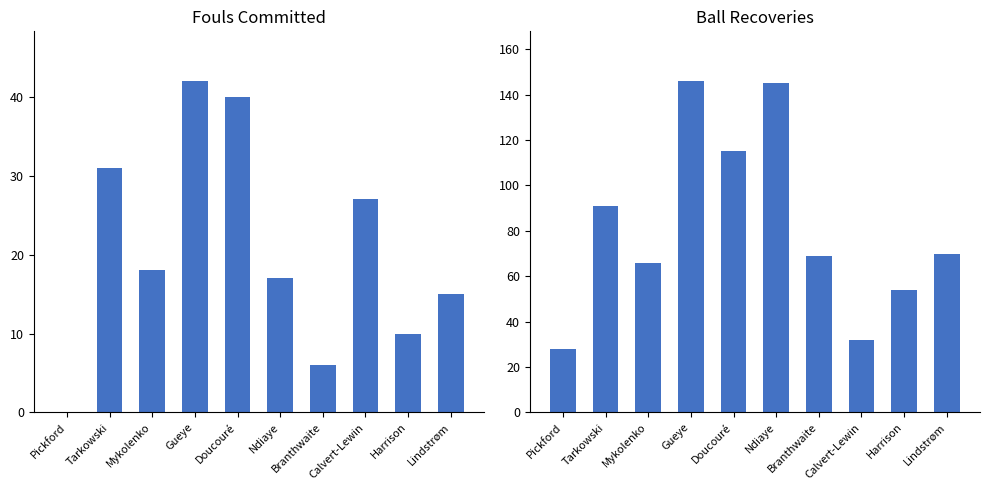

The Recov series shows 89 at Mykolenko. True or false?

False